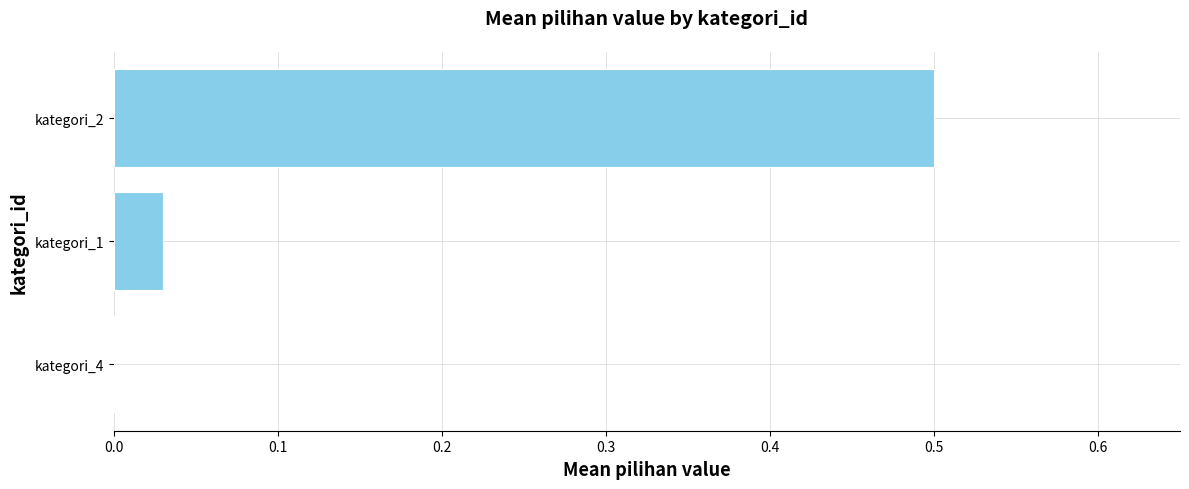

What is the sum of all values?

0.5